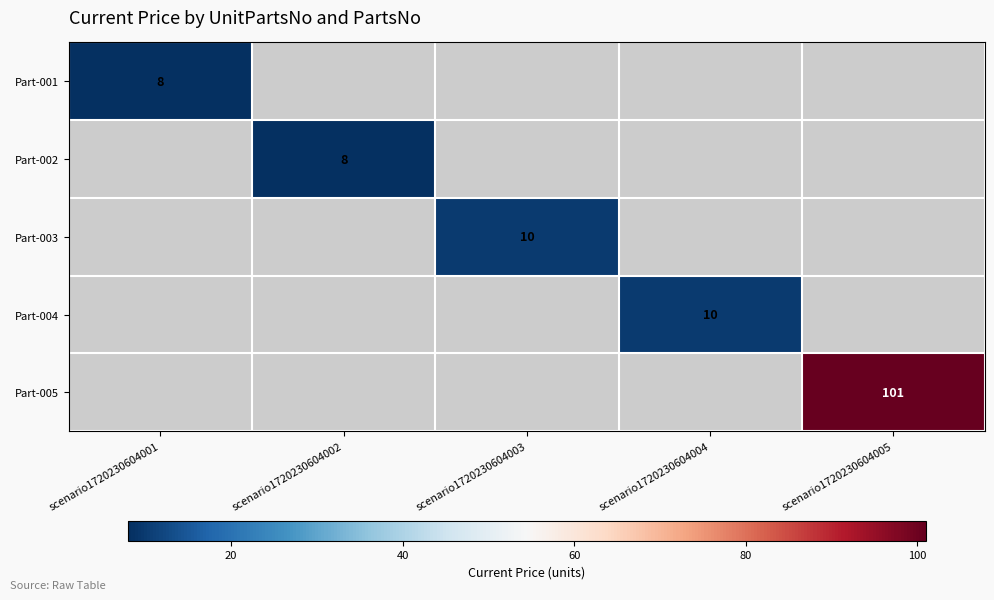

What is the maximum value shown in the chart?

101.0